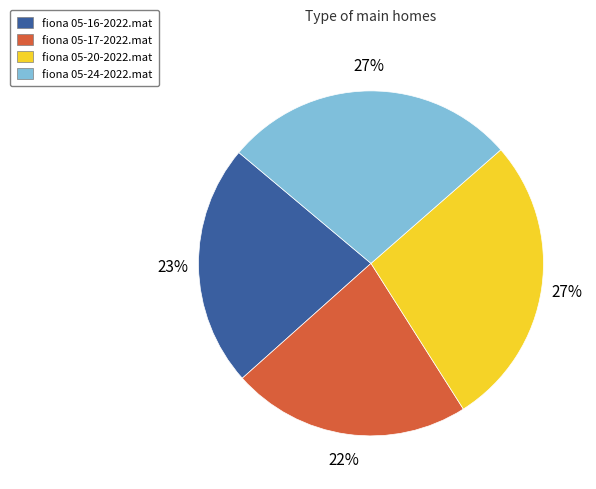

What percentage is the fiona 05-20-2022.mat slice, to the nearest percent?

27%